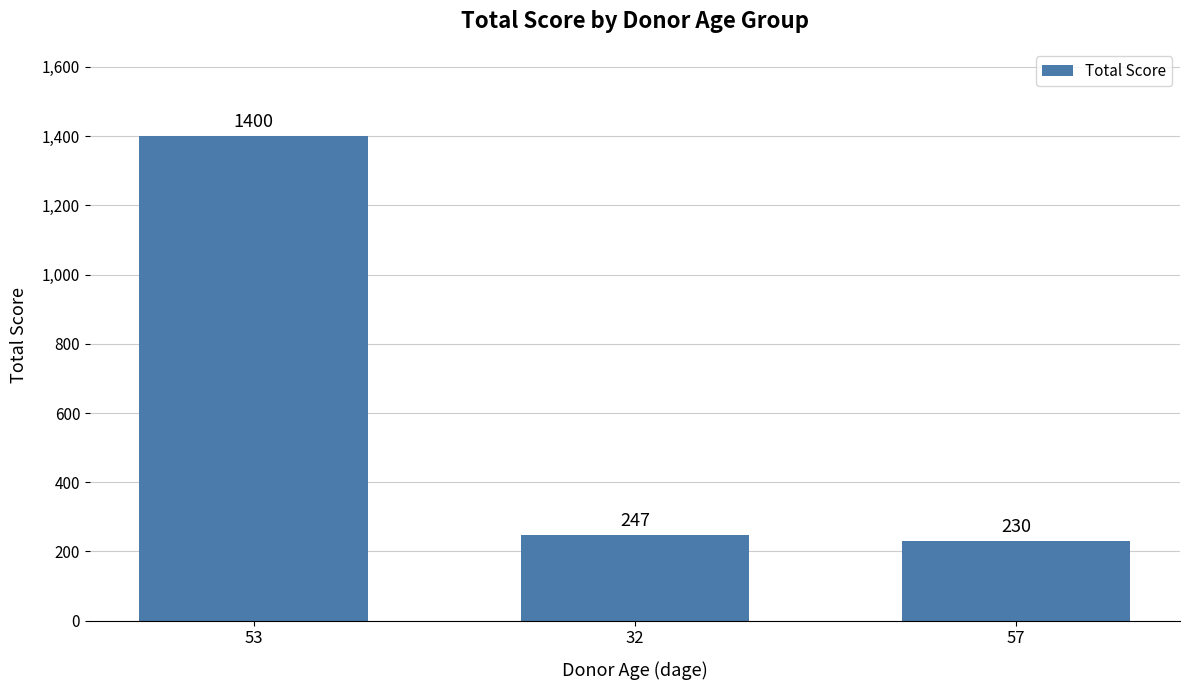

What is the average value?

626